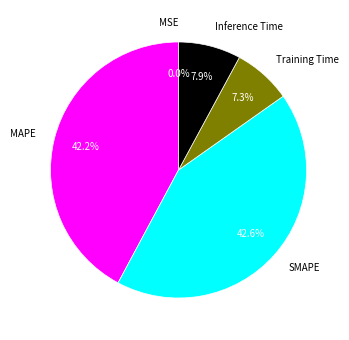

What percentage is the Inference Time slice, to the nearest percent?

8%